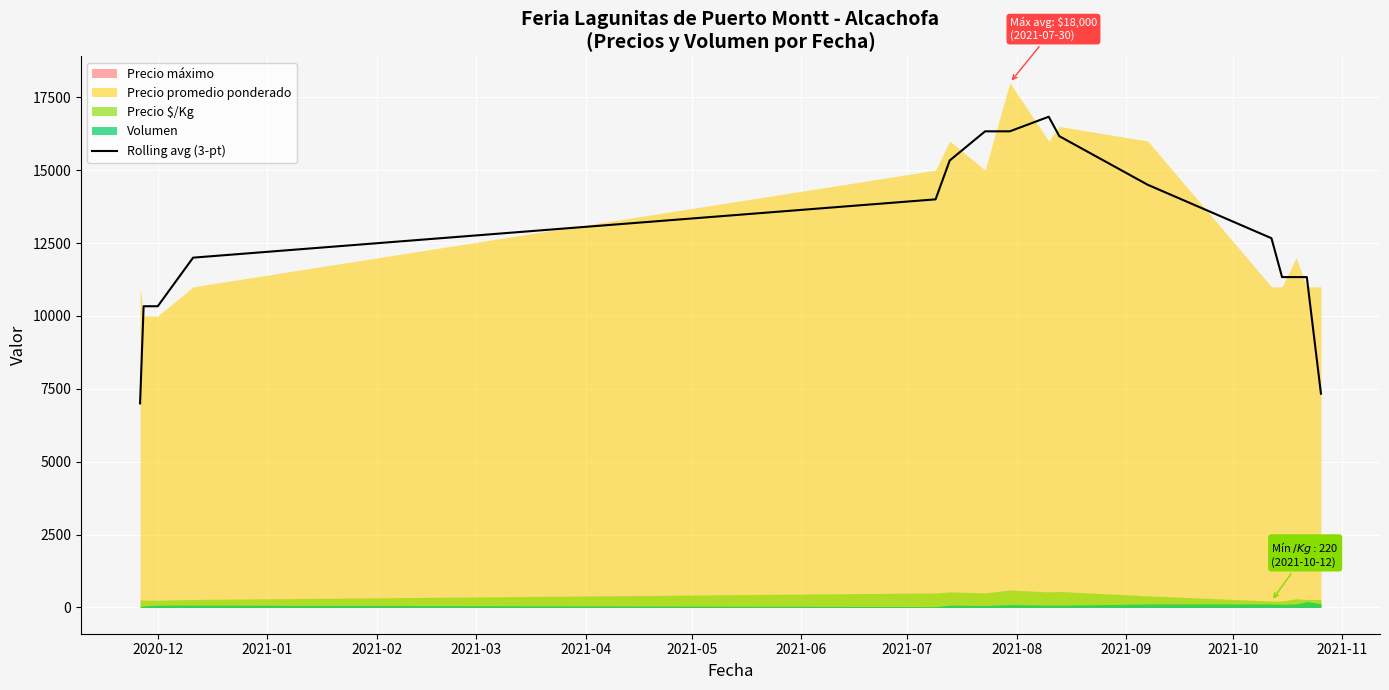

True or false: the data has more than 0 interior local peaks.

True